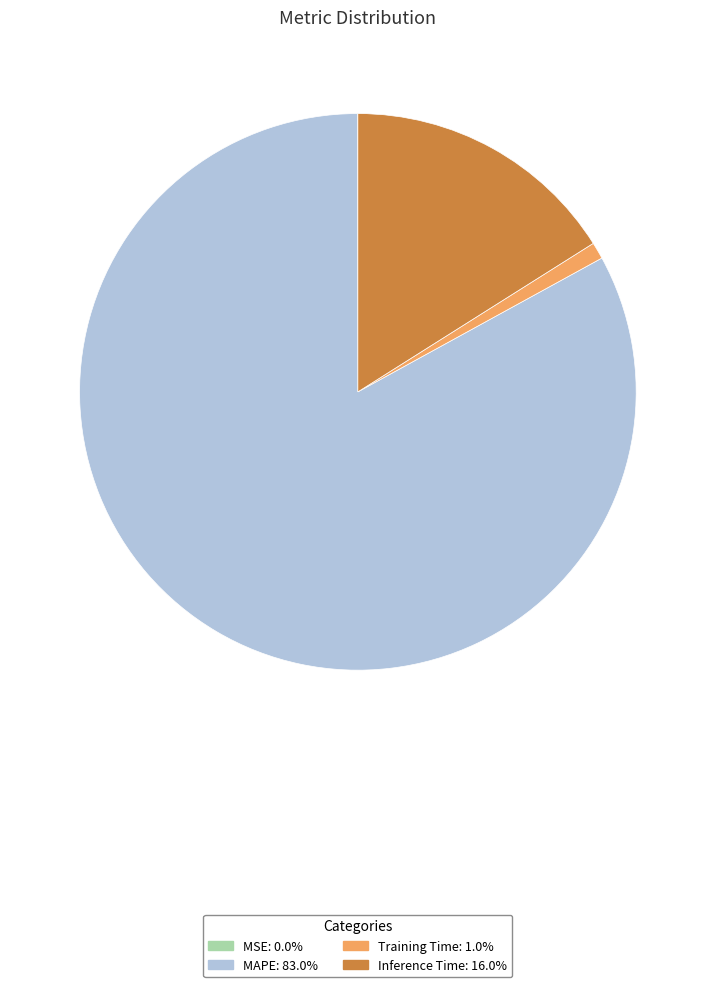

Does MAPE represent more than half of the total?

Yes